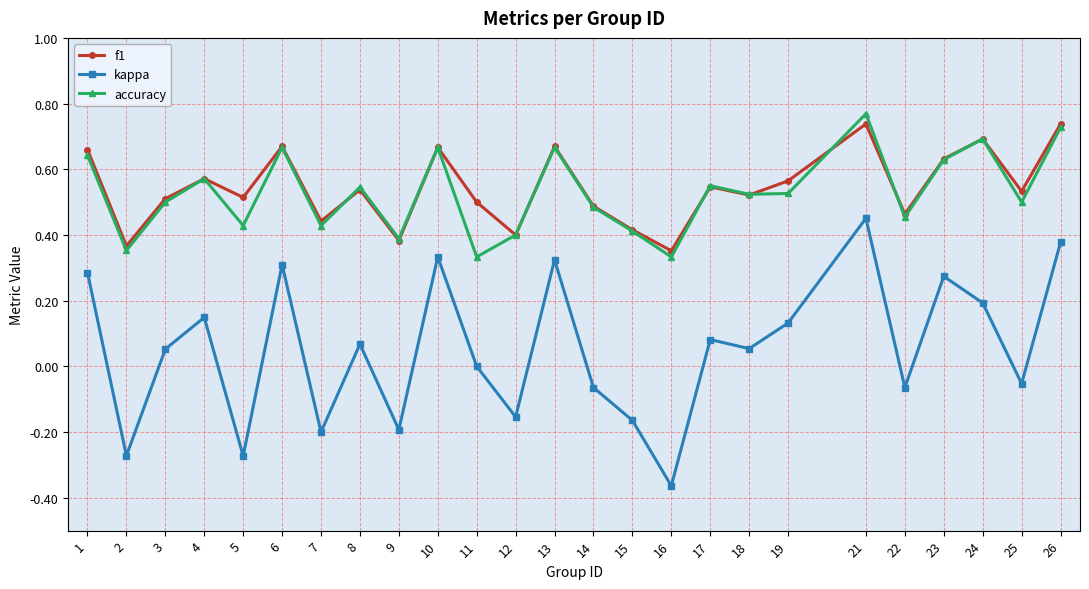

At which category does the chart reach its minimum across all series?

16